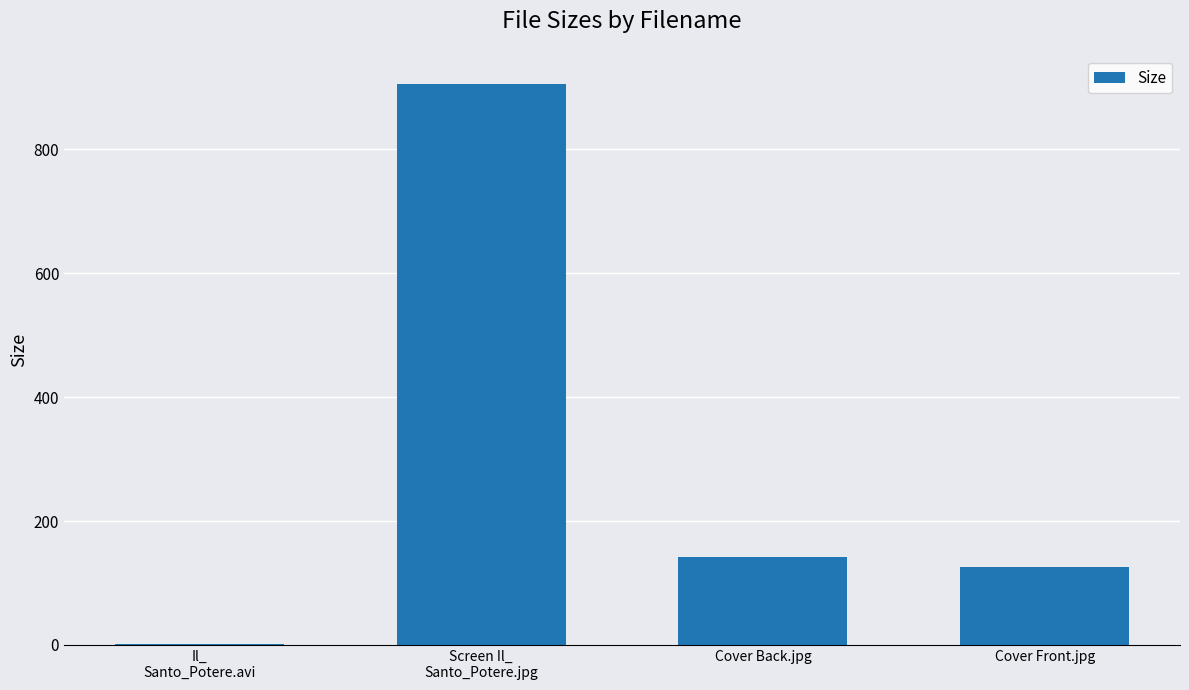

The value at Cover Front.jpg is 125.0. True or false?

True